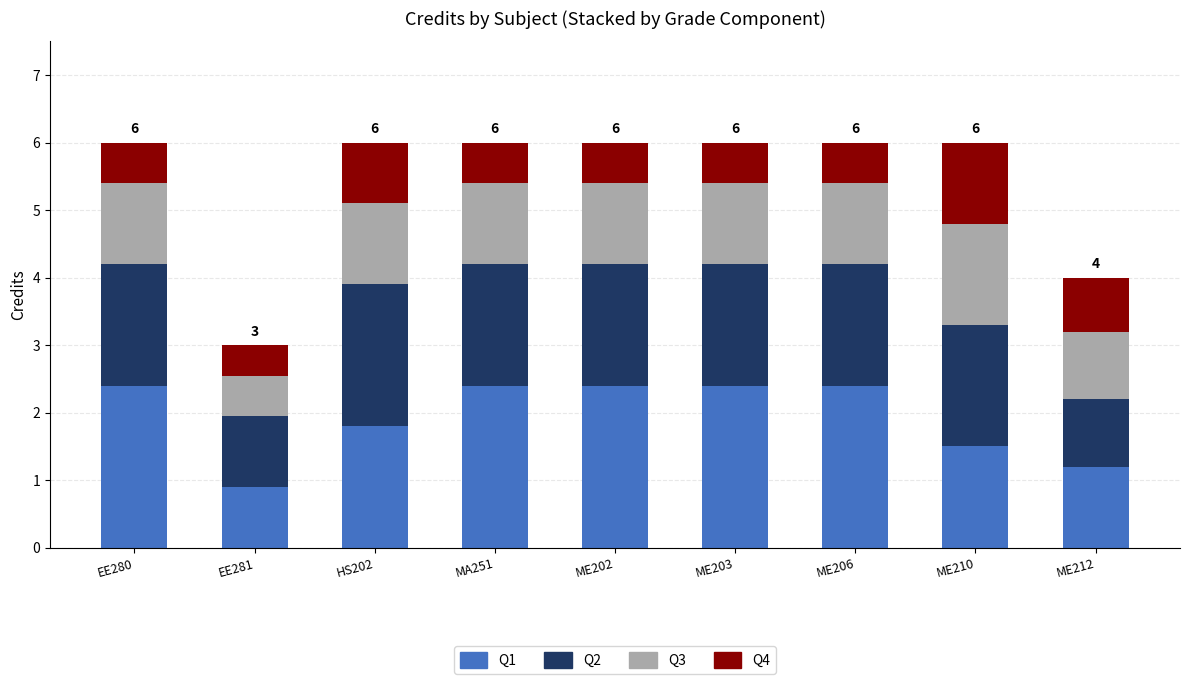

The Q1 series shows 2.4 at ME203. True or false?

True